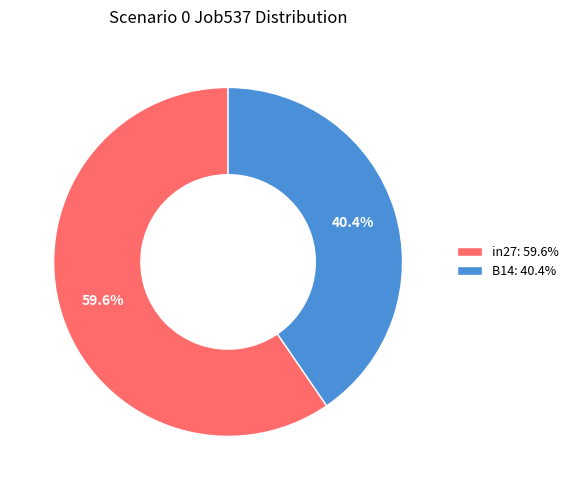

What is the total percentage of B14: 40.4% and in27: 59.6%?

100.0%